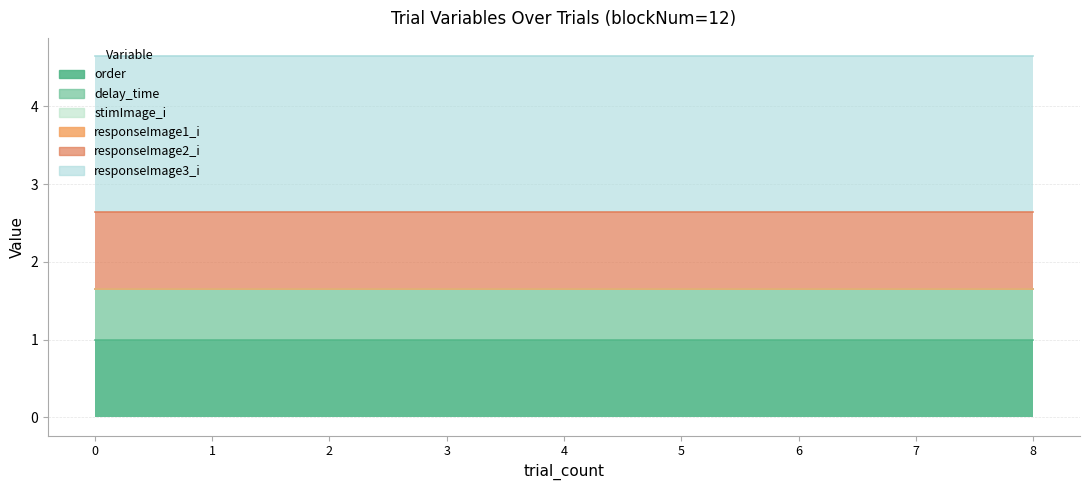

At 4, list the series in order from smallest to largest.

stimImage_i, responseImage1_i, delay_time, order, responseImage2_i, responseImage3_i